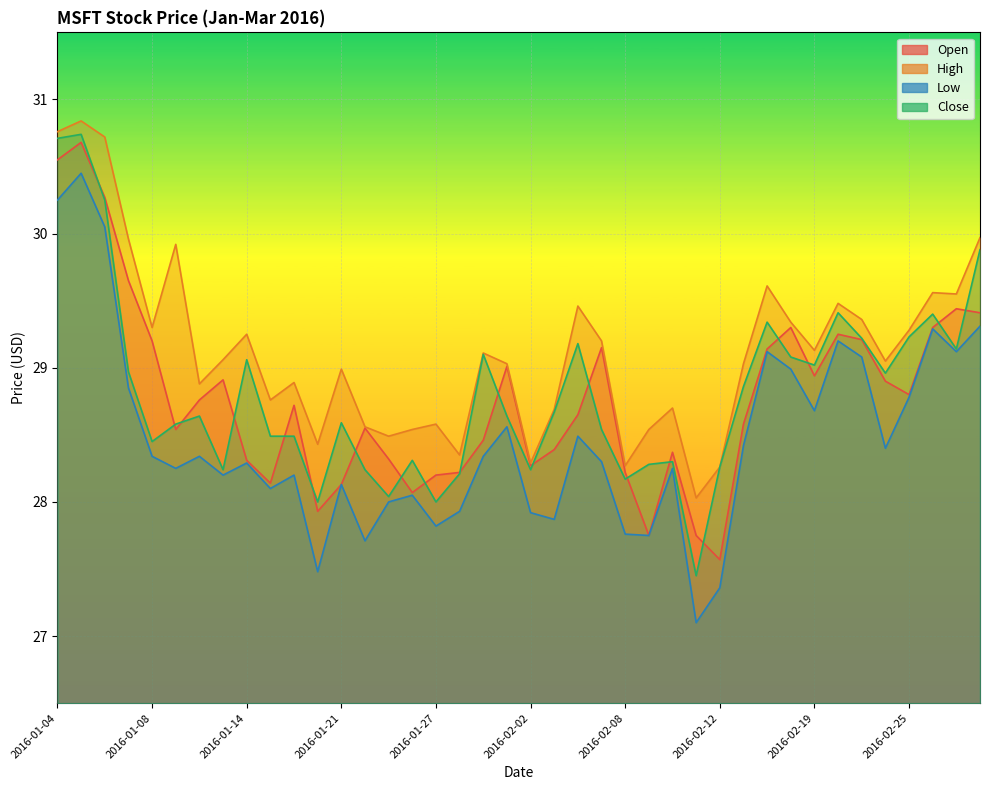

The High series shows 47.4 at 2016-02-29. True or false?

False